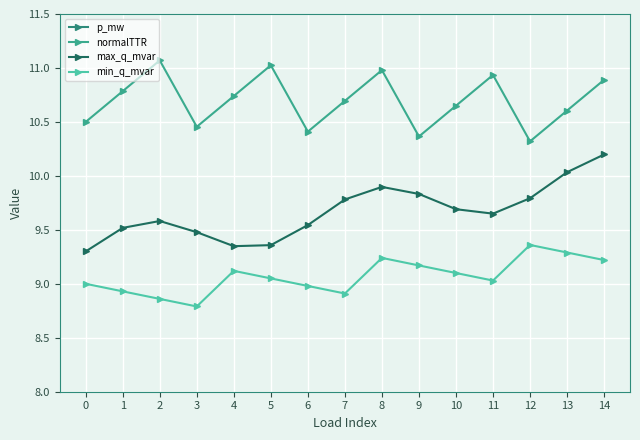

Which series has the widest spread of values?

p_mw